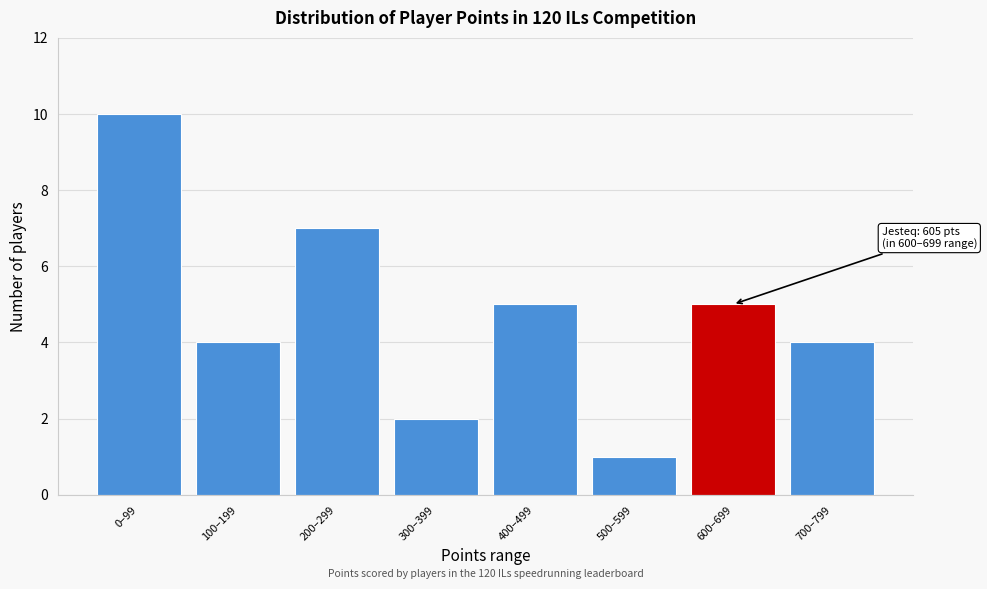

Reading left to right, list all the values displayed in this chart.

10	4	7	2	5	1	5	4